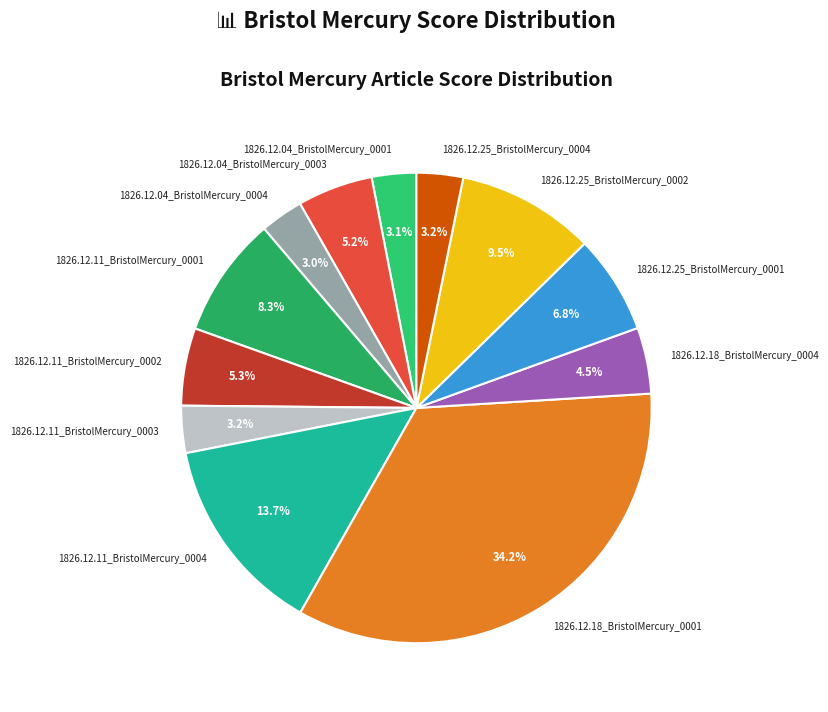

What is the largest slice in the pie chart?

1826.12.18_BristolMercury_0001